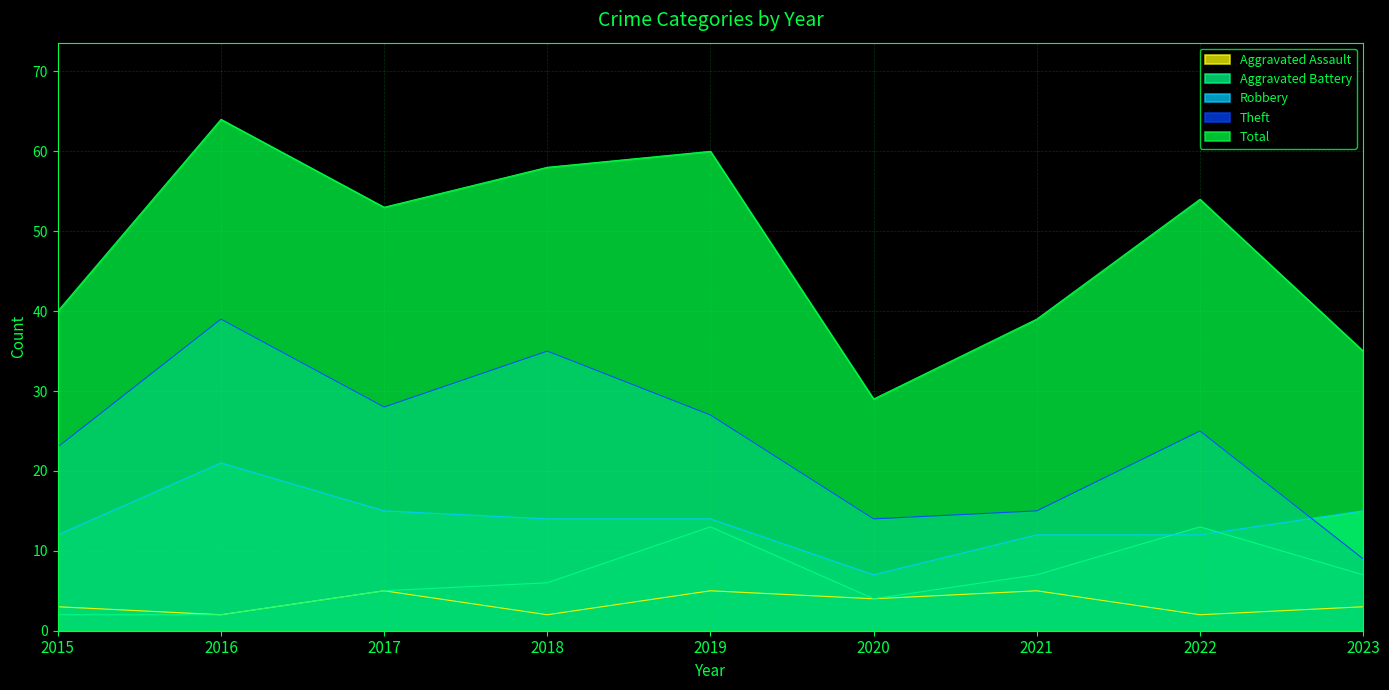

True or false: Aggravated Assault and Aggravated Battery intersect in this chart.

False